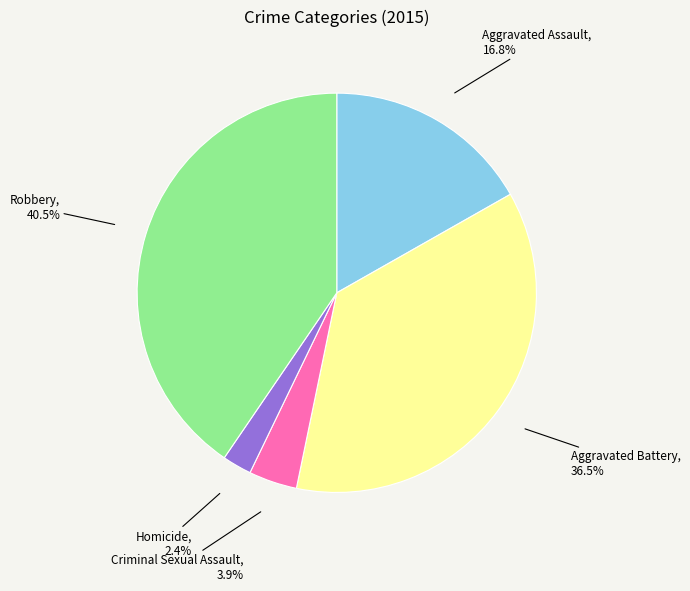

Rank the categories by value from highest to lowest.

Robbery, Aggravated Battery, Aggravated Assault, Criminal Sexual Assault, Homicide